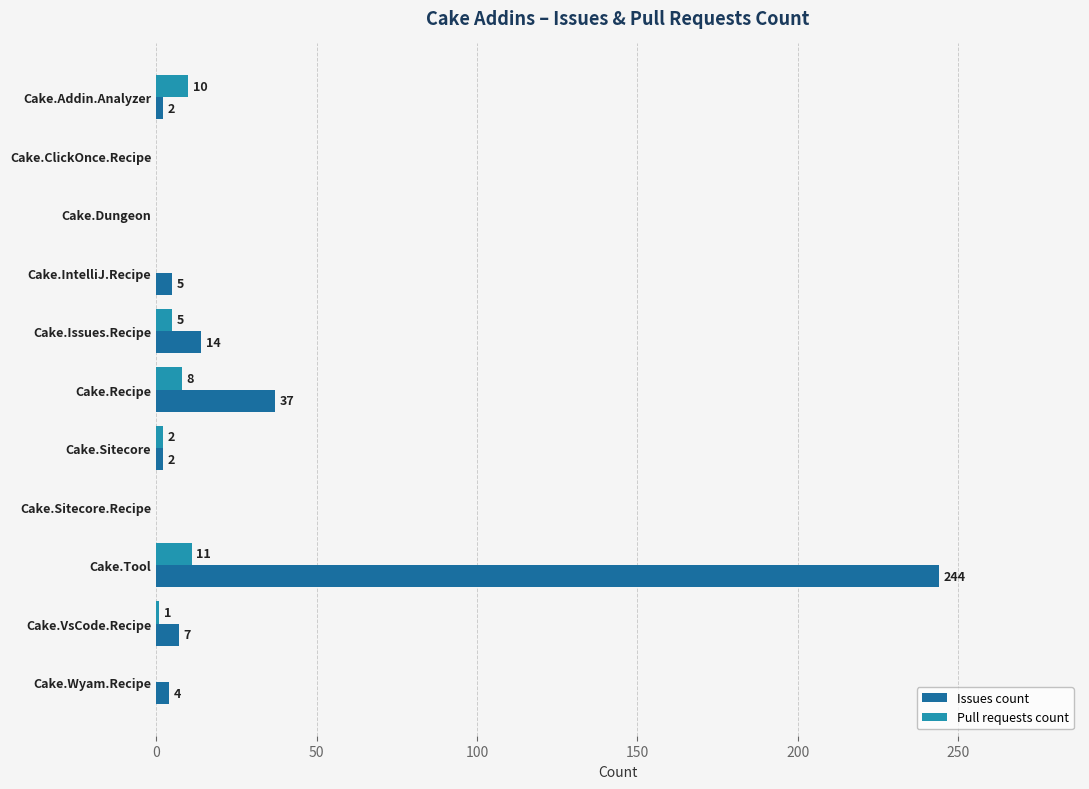

What is the sum of all Issues count values?

315